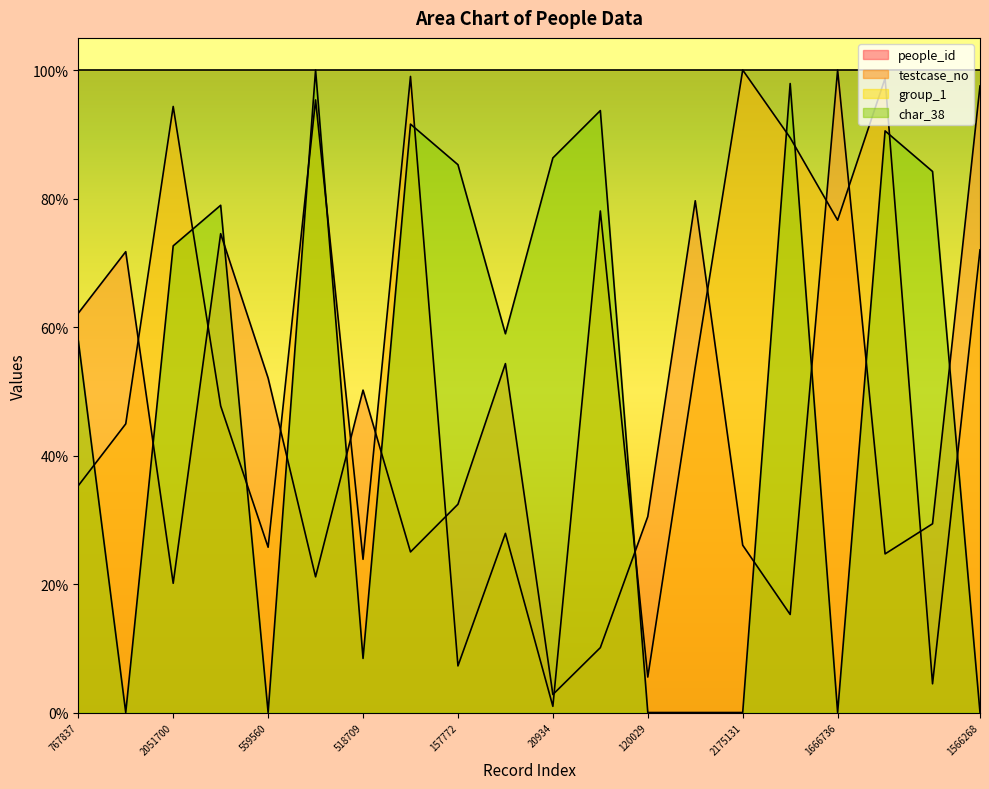

What is the label of the 5th point from the left?

559560